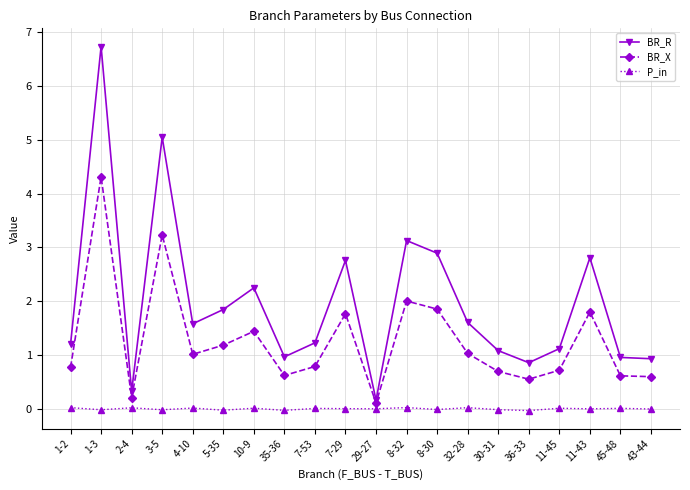

Between 29-27 and 8-32, which series saw the biggest shift?

BR_R